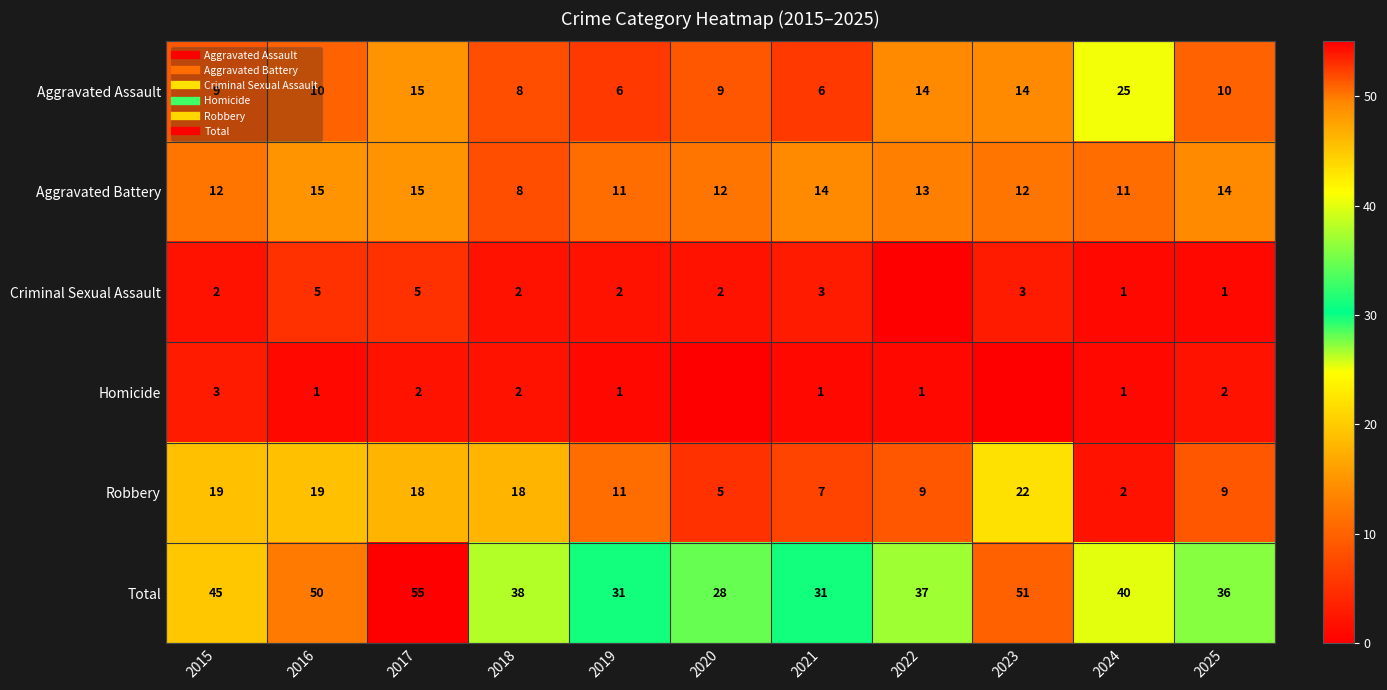

What is the maximum value shown in the chart?

55